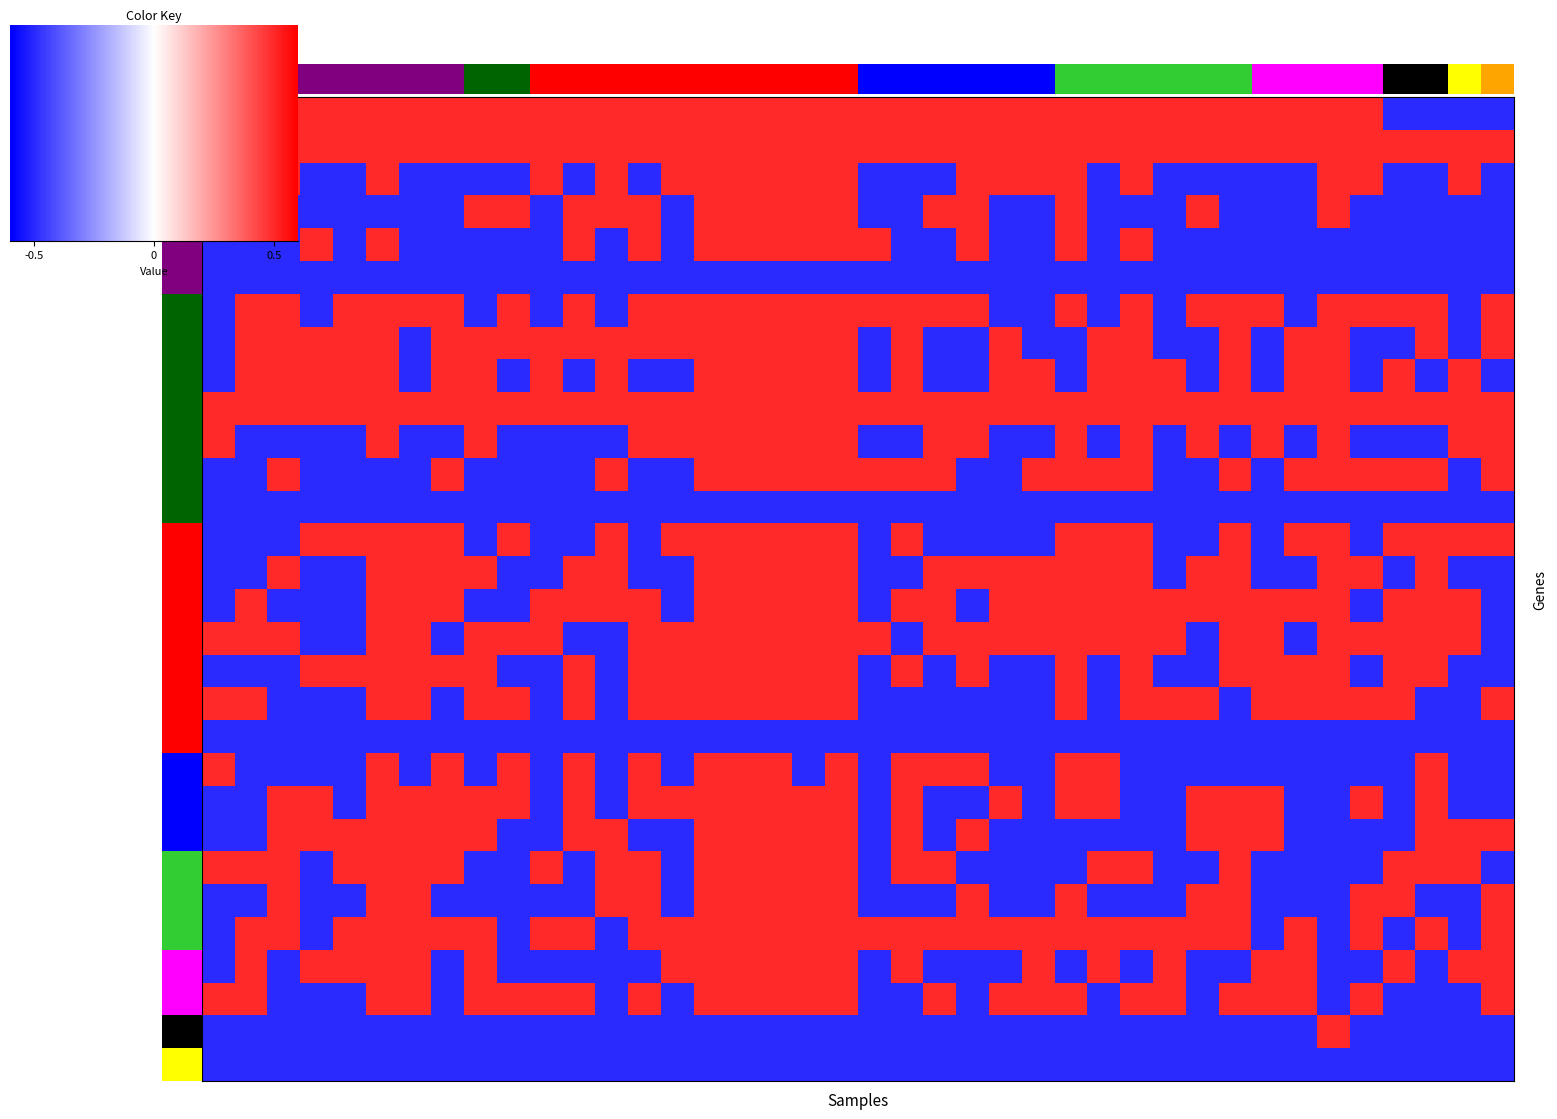

What is the minimum value shown in the chart?

-0.5